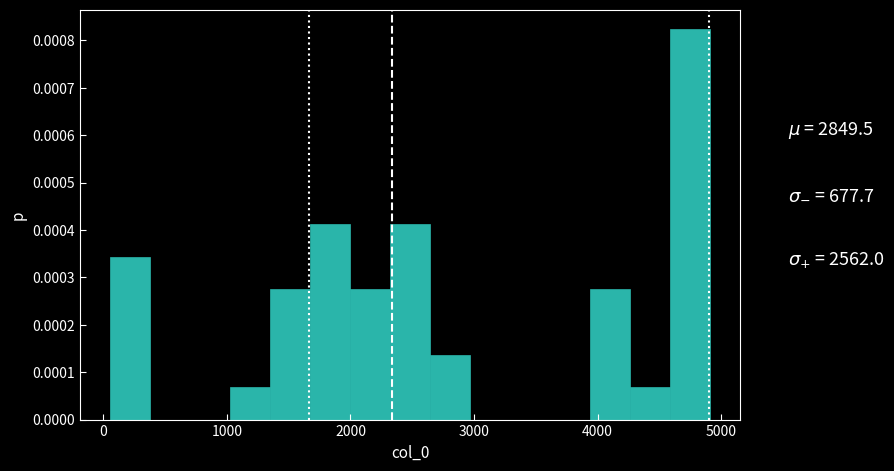

Around what value on the x-axis is the tallest bar? Give the approximate position of its centre, as read against the axis.

4700